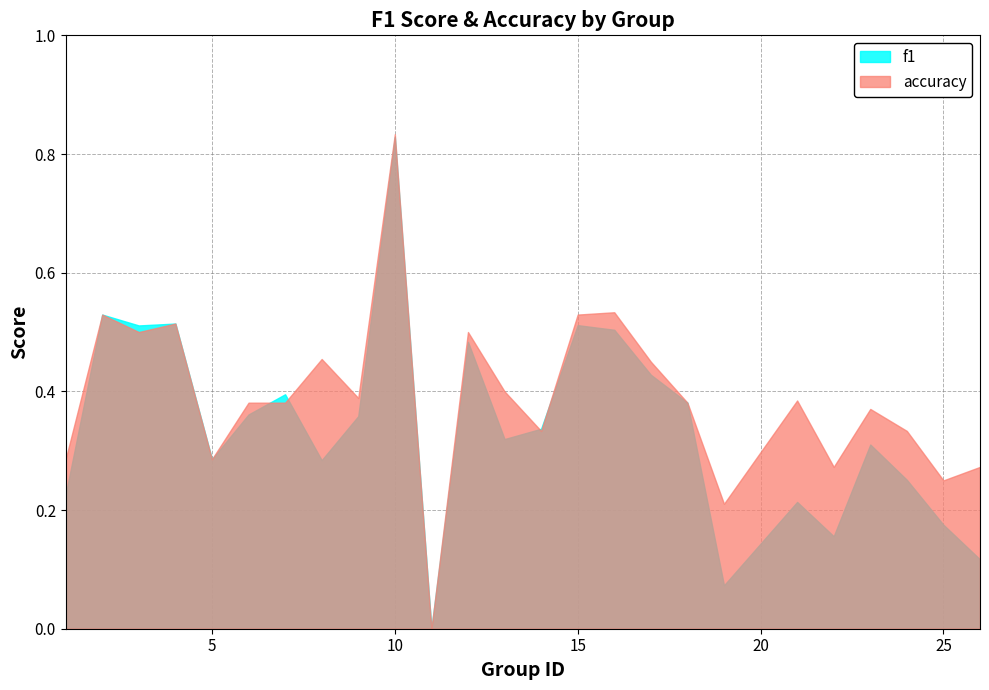

What is the approximate value of f1 at 1?

0.2